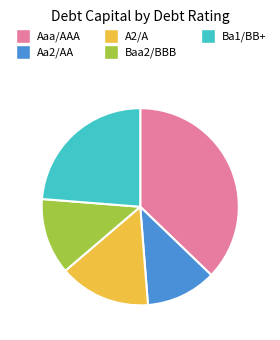

Combined, do Aaa/AAA and A2/A account for over 50%?

Yes